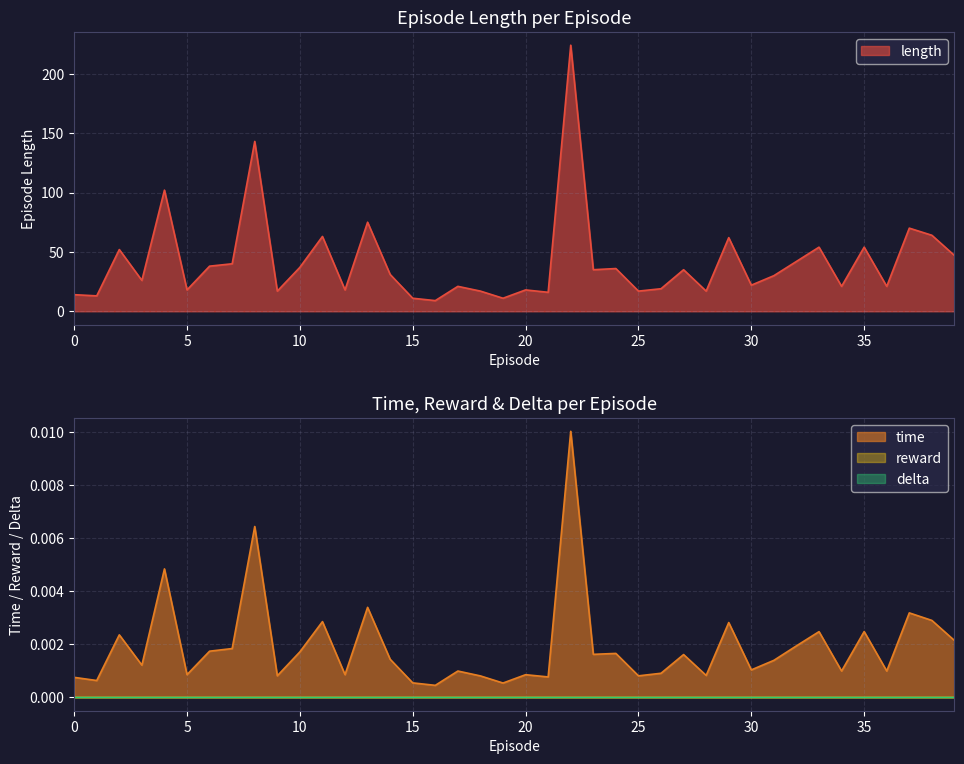

True or false: time has a value of 0.0 at 38.

True